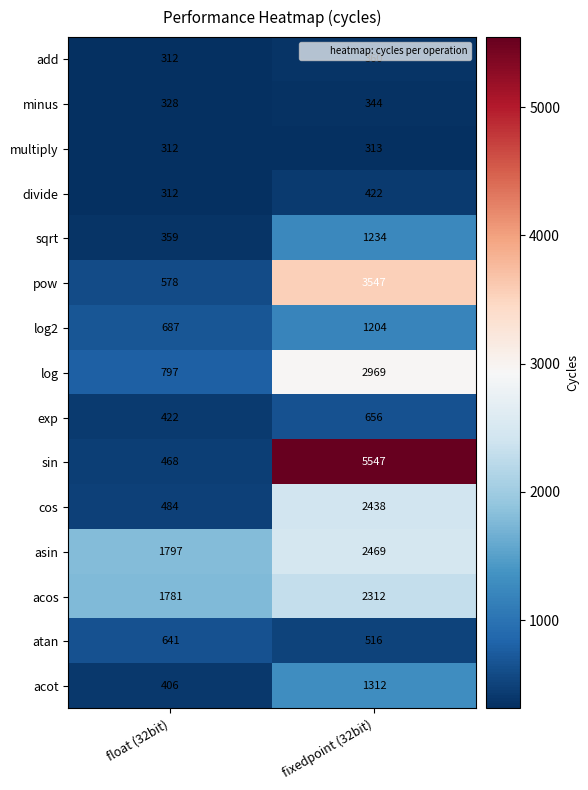

Which series has the widest spread of values?

sin